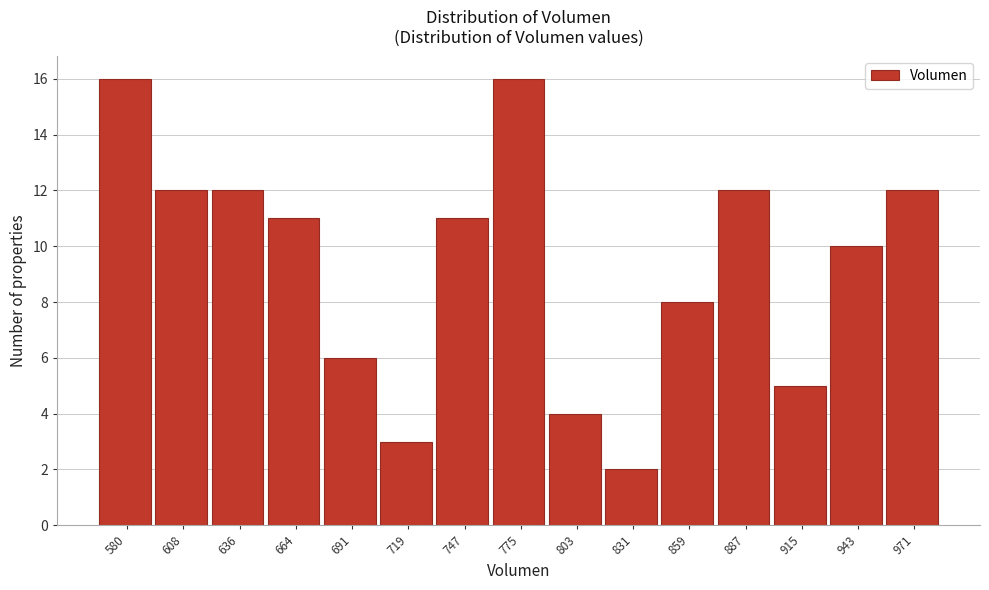

Reading left to right, extract all data points from this chart.

580=16	608=12	636=12	664=11	691=6	719=3	747=11	775=16	803=4	831=2	859=8	887=12	915=5	943=10	971=12